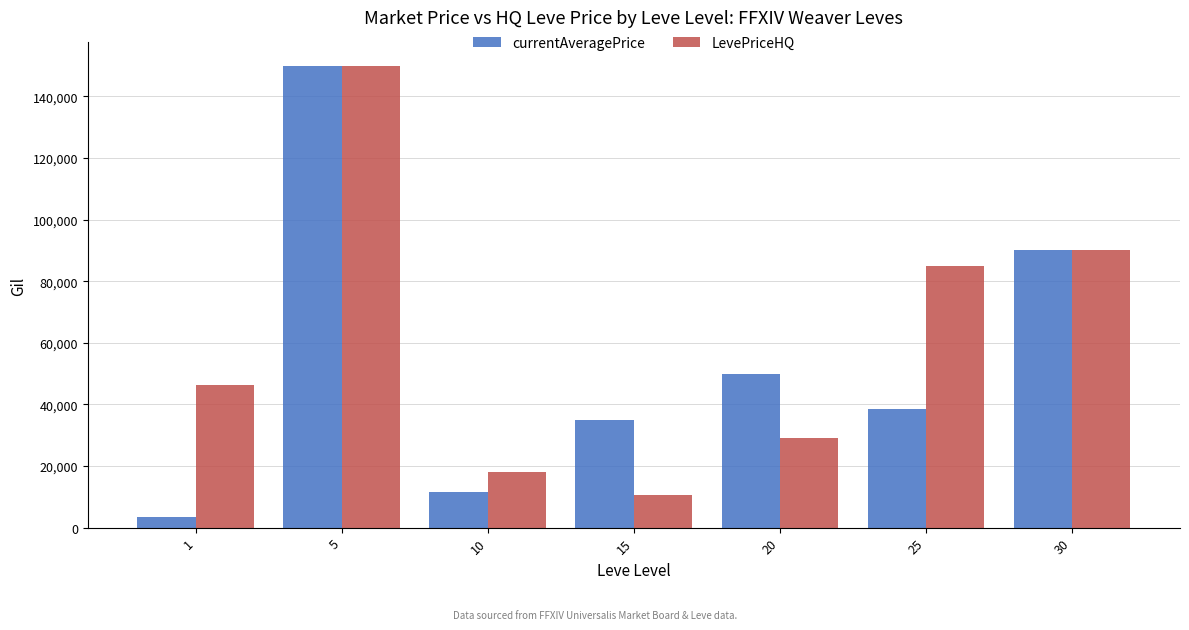

What is the approximate value of currentAveragePrice at 30?

90000.0